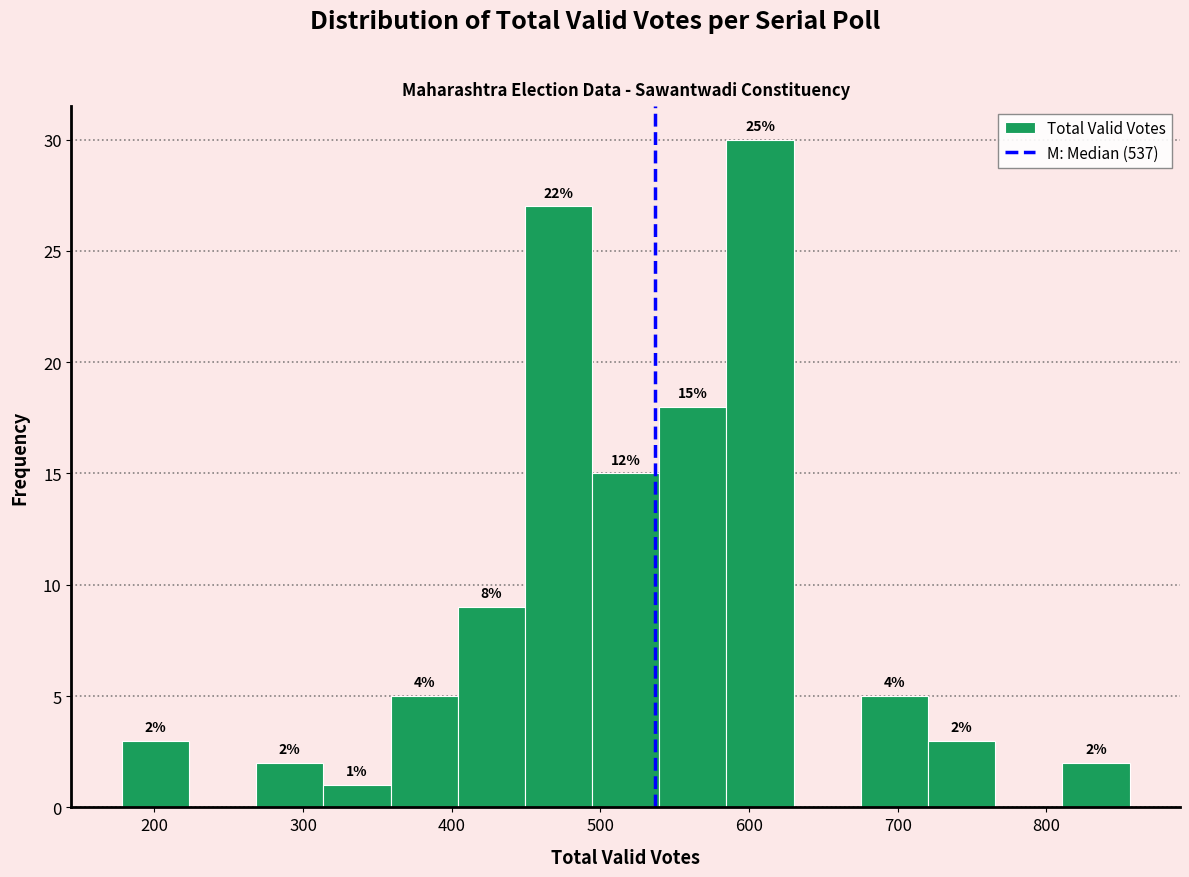

Over which range of the x-axis is the bar tallest?

580 to 630